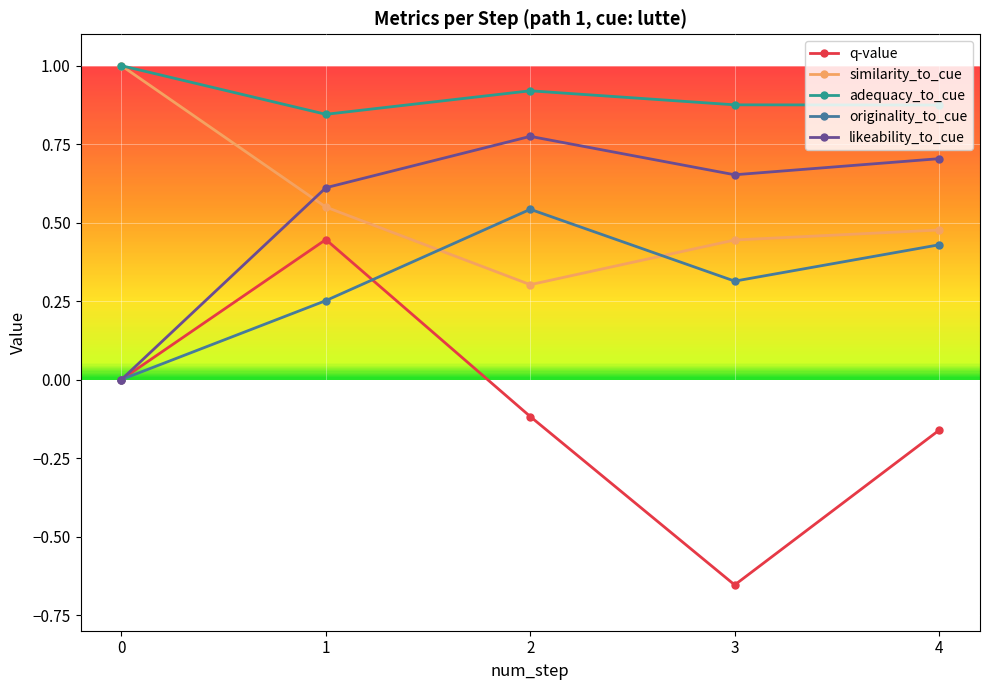

What is the greatest value displayed?

1.0